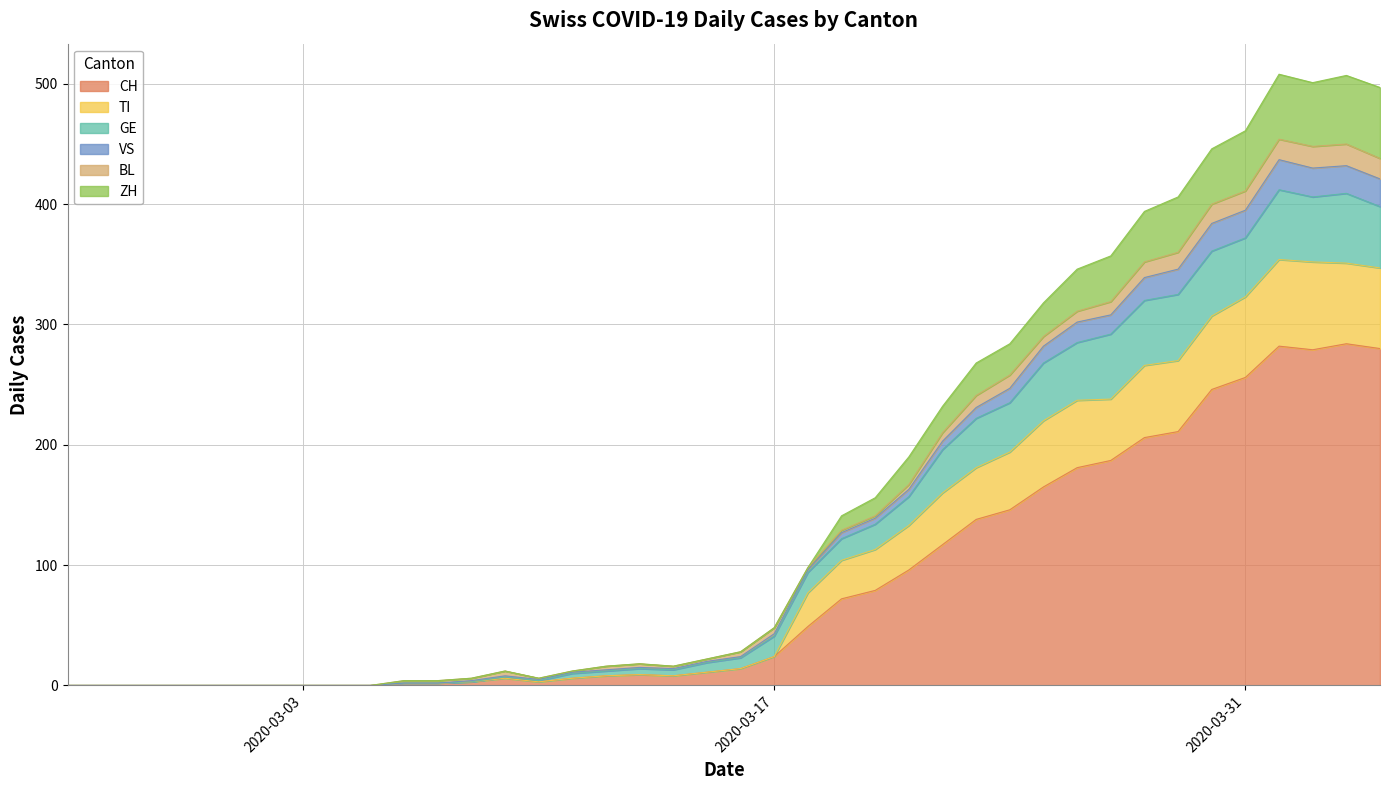

What is the highest value of the CH series?

284